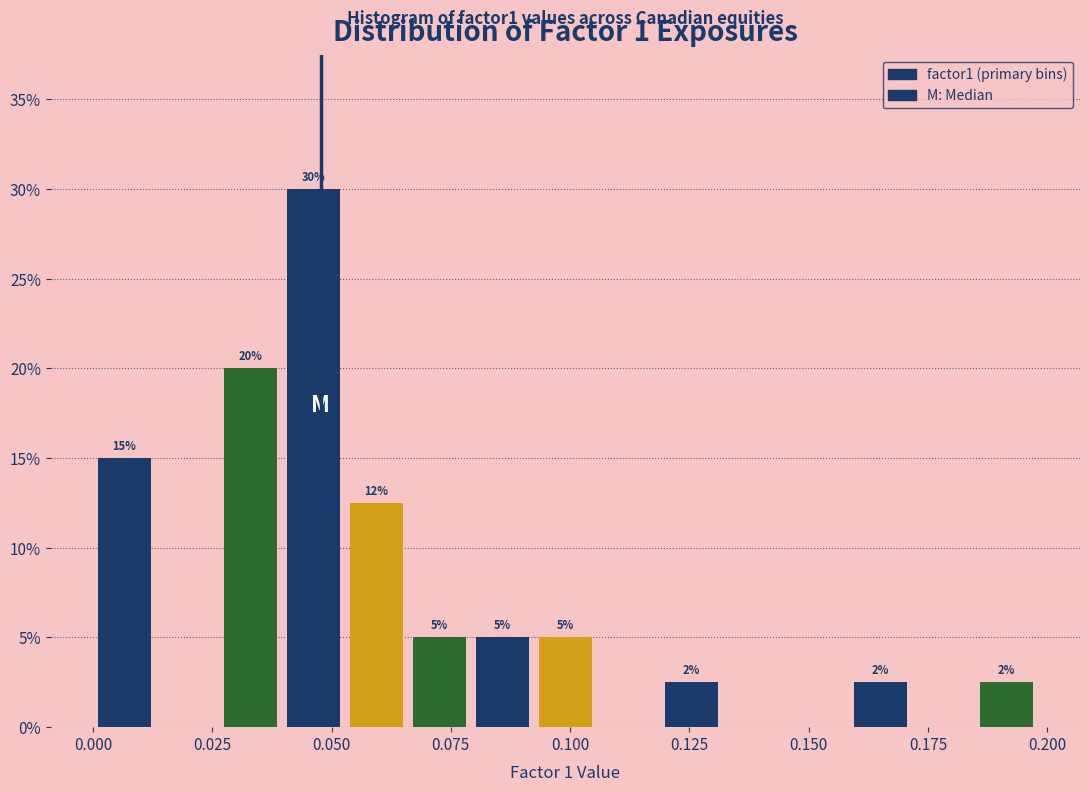

Around what value on the x-axis is the tallest bar? Give the approximate position of its centre, as read against the axis.

0.045